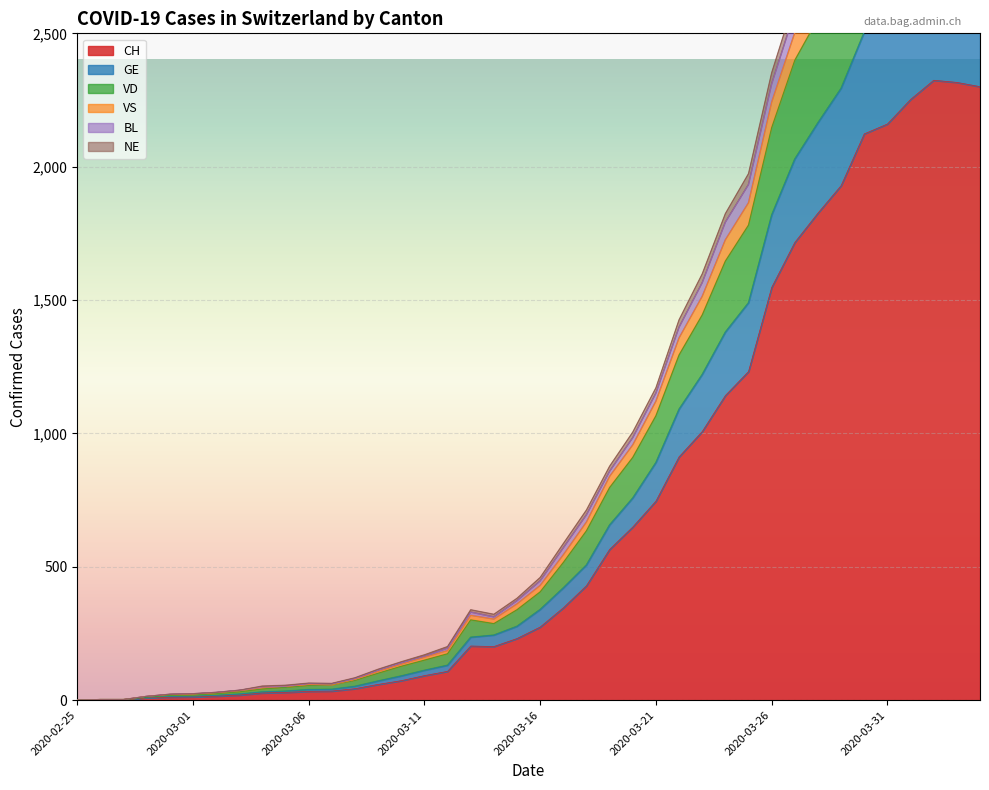

What is the highest value of the CH series?

2324